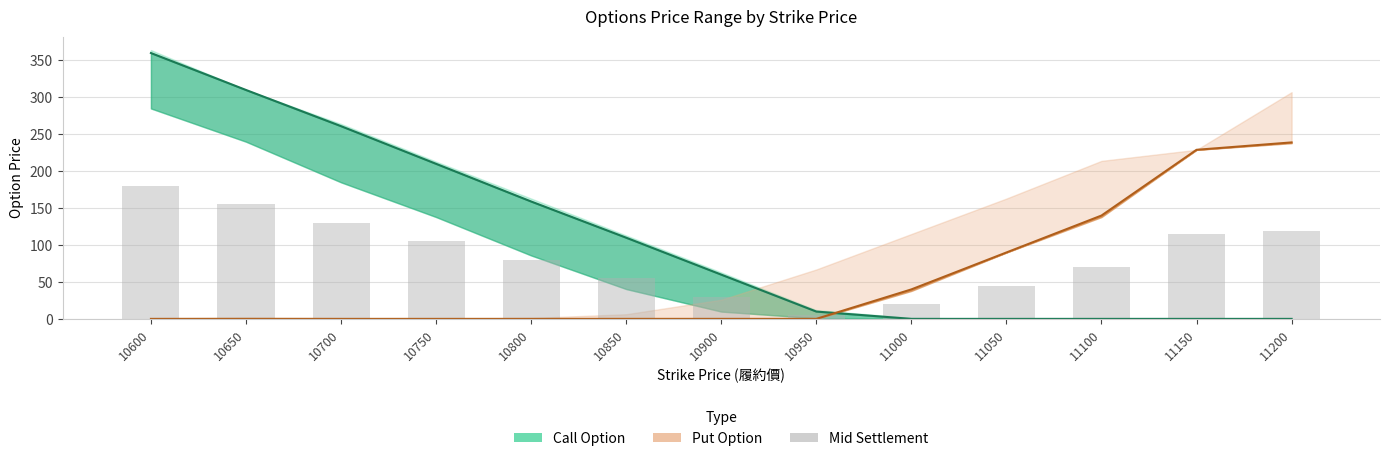

Which category has the lowest value in the Put Settlement series?

10600